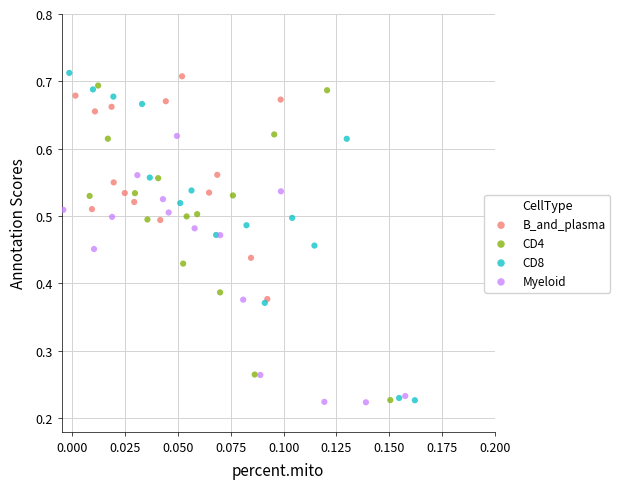

What are all the series names shown in the legend?

B_and_plasma, CD4, CD8, Myeloid